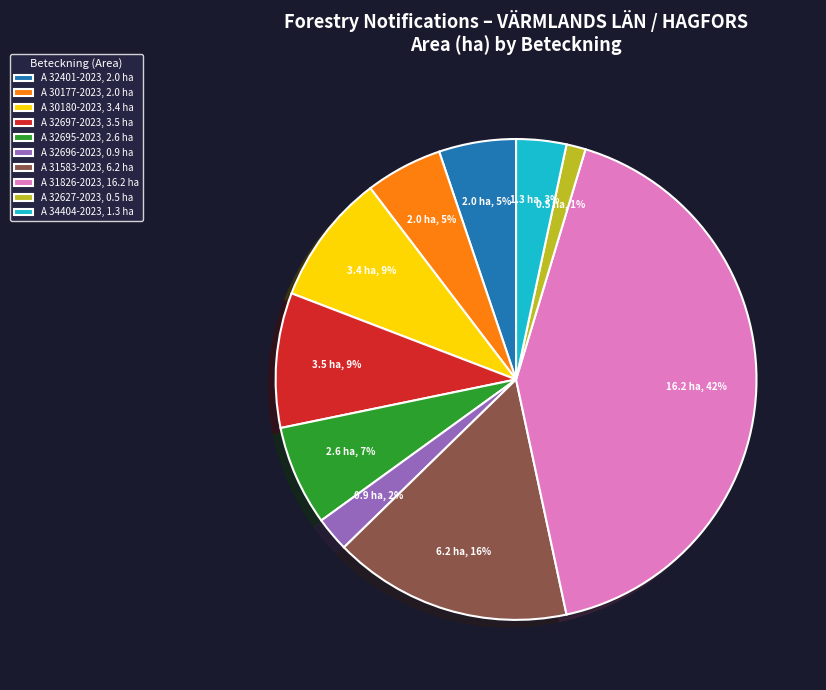

Is it true that A 34404-2023 is 3% of the pie?

True